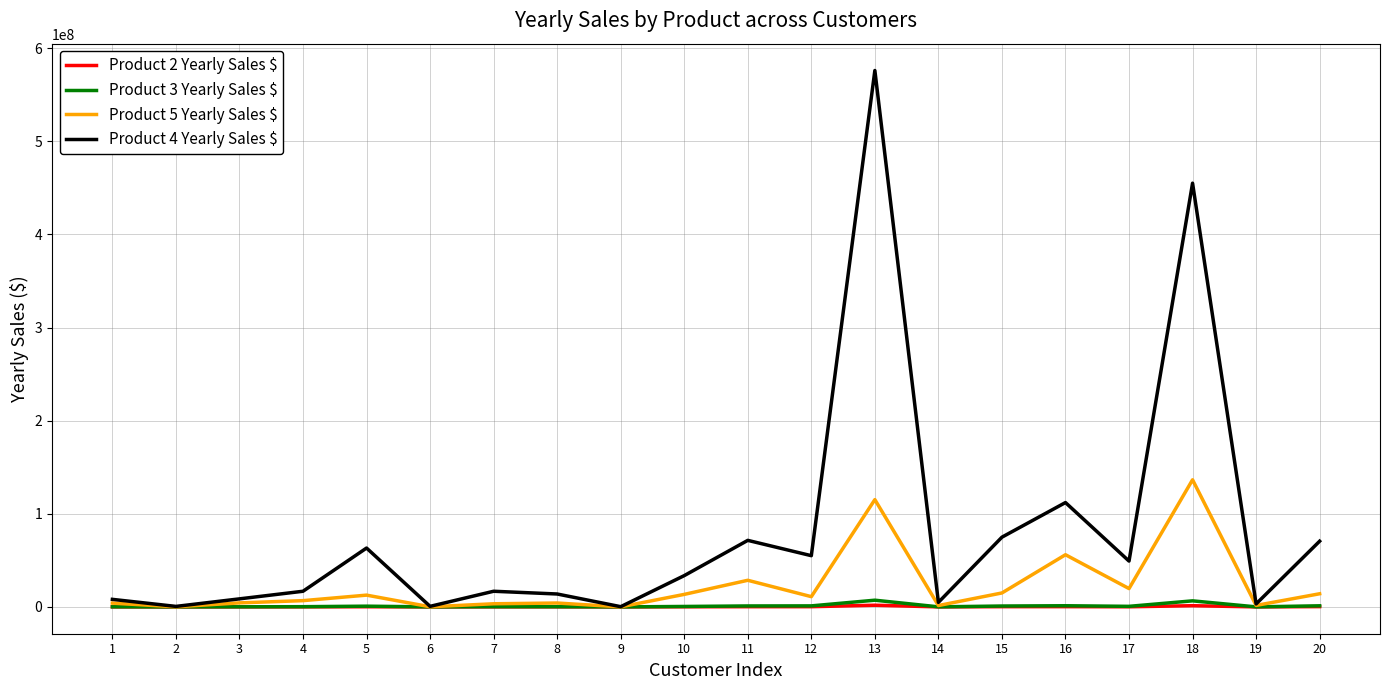

How many data points in Product 5 Yearly Sales $ are above 11000000?

9